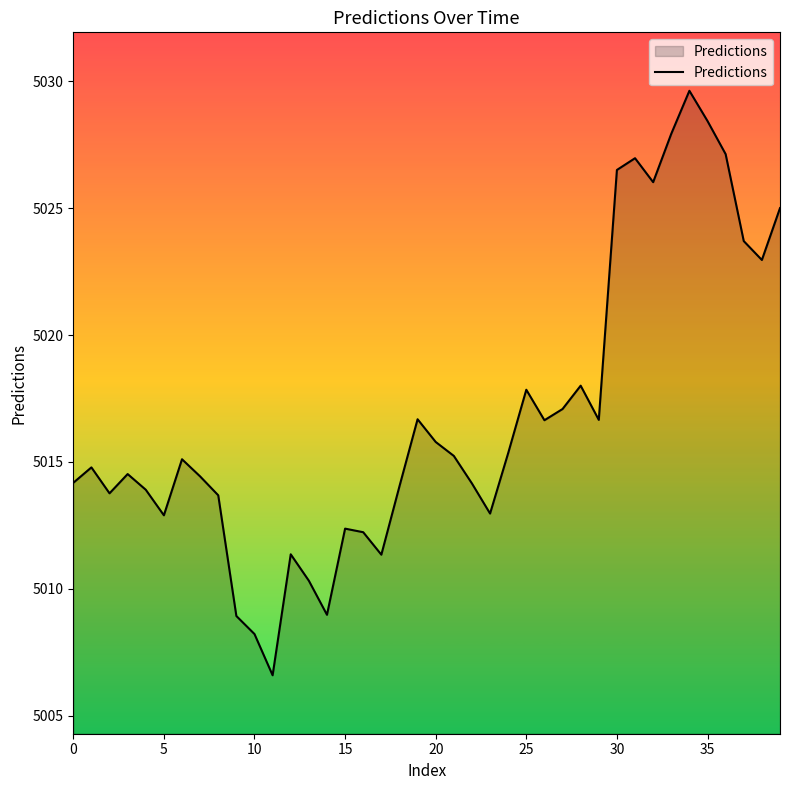

What is the minimum value shown in the chart?

5006.6